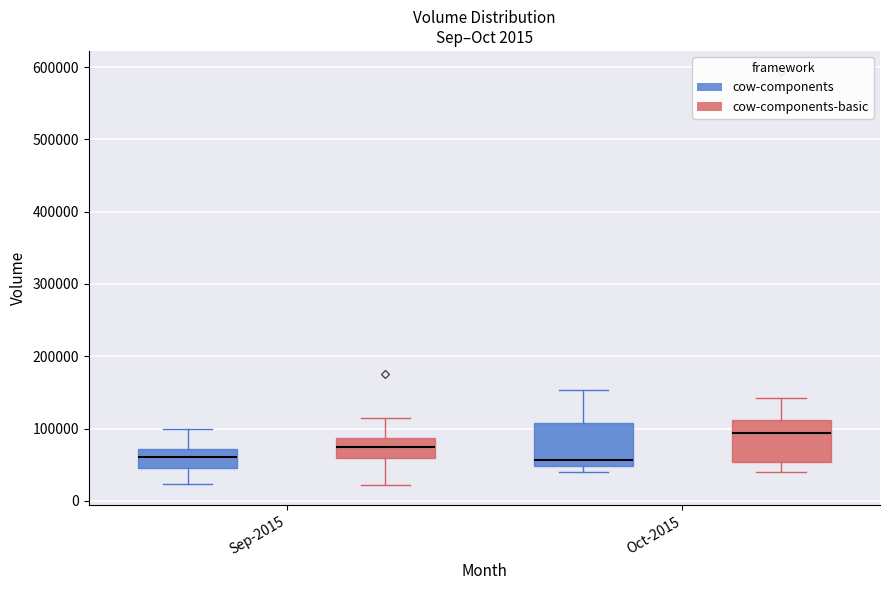

Reading left to right, transcribe this box plot: for each box, give where its median line is, the range the box spans, and where its two whiskers end, as read against the y-axis. The values are not printed on the chart, so give them approximately, as read against the axis.

Sep-2015 (cow-components): median 60000, box 50000 to 70000, whiskers 20000 to 100000
Sep-2015 (cow-components-basic): median 80000, box 60000 to 90000, whiskers 20000 to 110000
Oct-2015 (cow-components): median 60000, box 50000 to 110000, whiskers 40000 to 150000
Oct-2015 (cow-components-basic): median 90000, box 50000 to 110000, whiskers 40000 to 140000